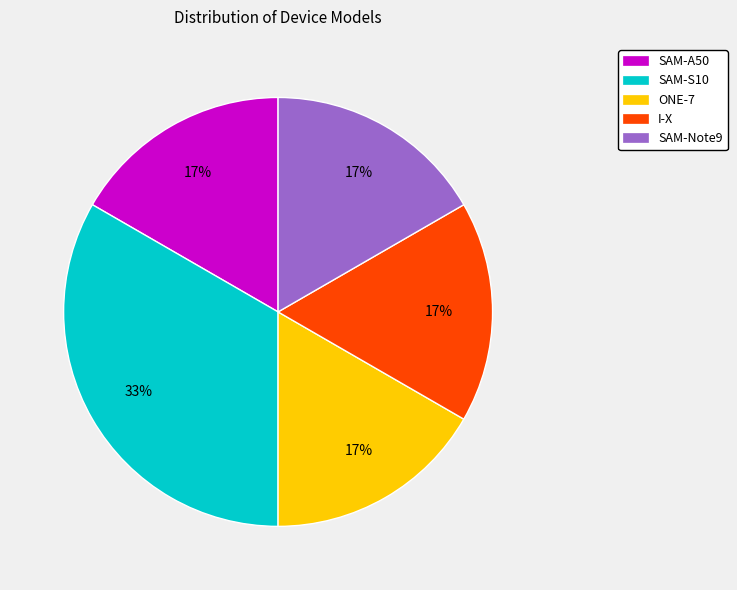

Combined, do ONE-7 and SAM-Note9 account for over 50%?

No